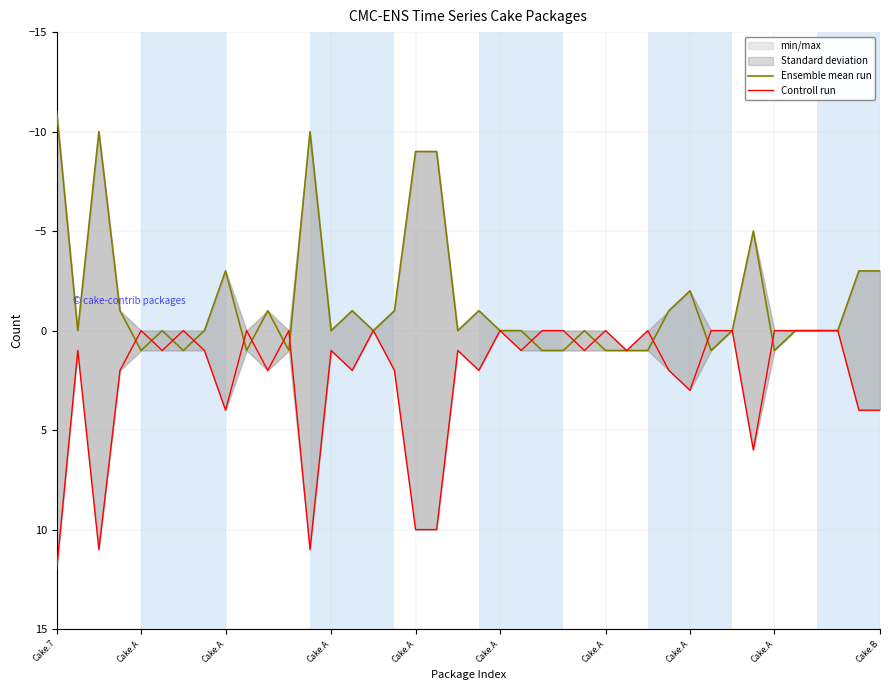

True or false: Controll run and Ensemble mean run cross at least once.

True